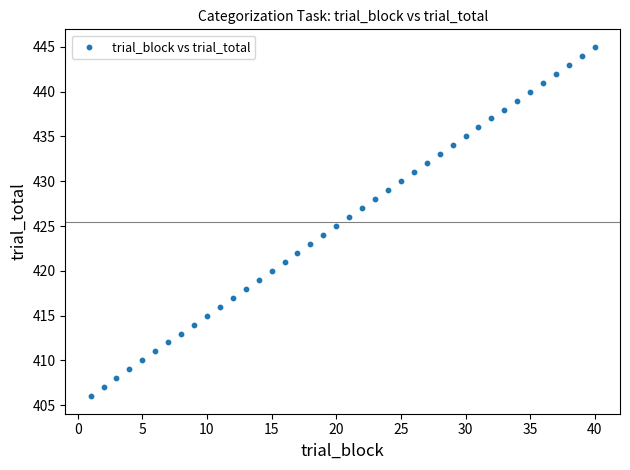

What is the range of X values (max minus min)?

39